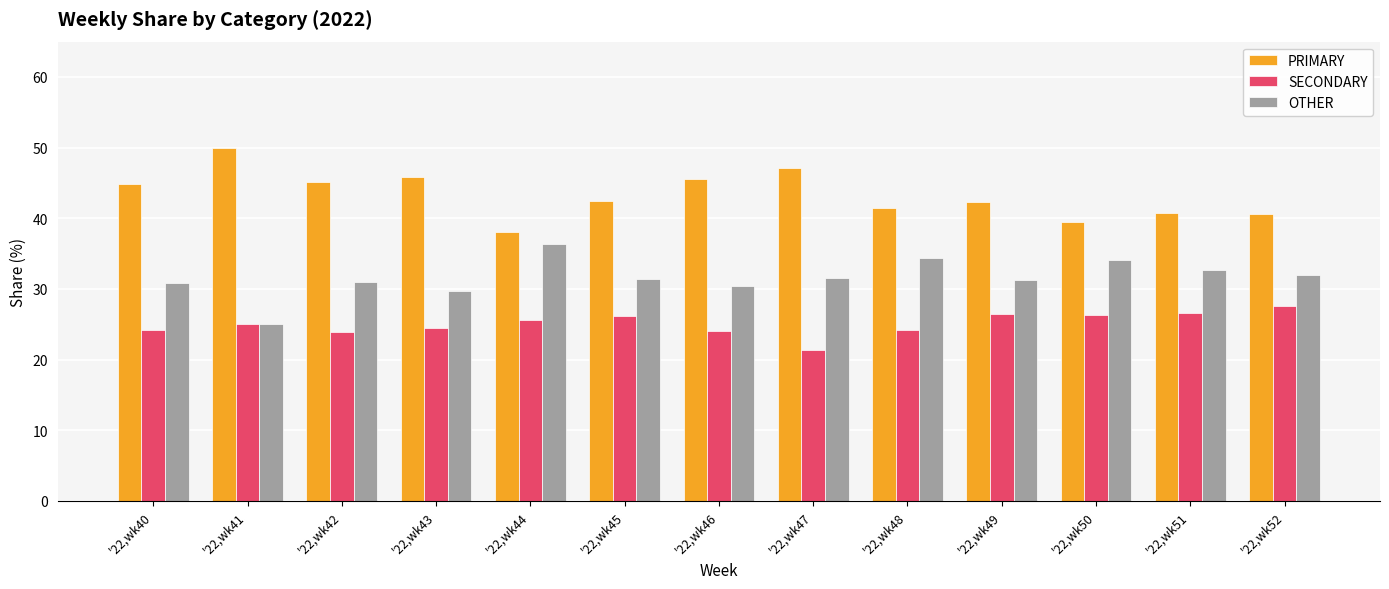

What is the spread (max minus min) of values at '22,wk51?

14.3